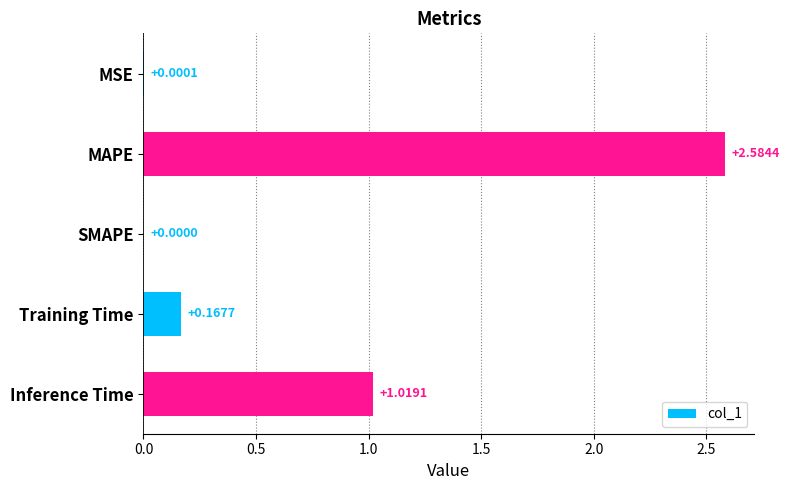

Which has a higher value, MAPE or Inference Time?

MAPE